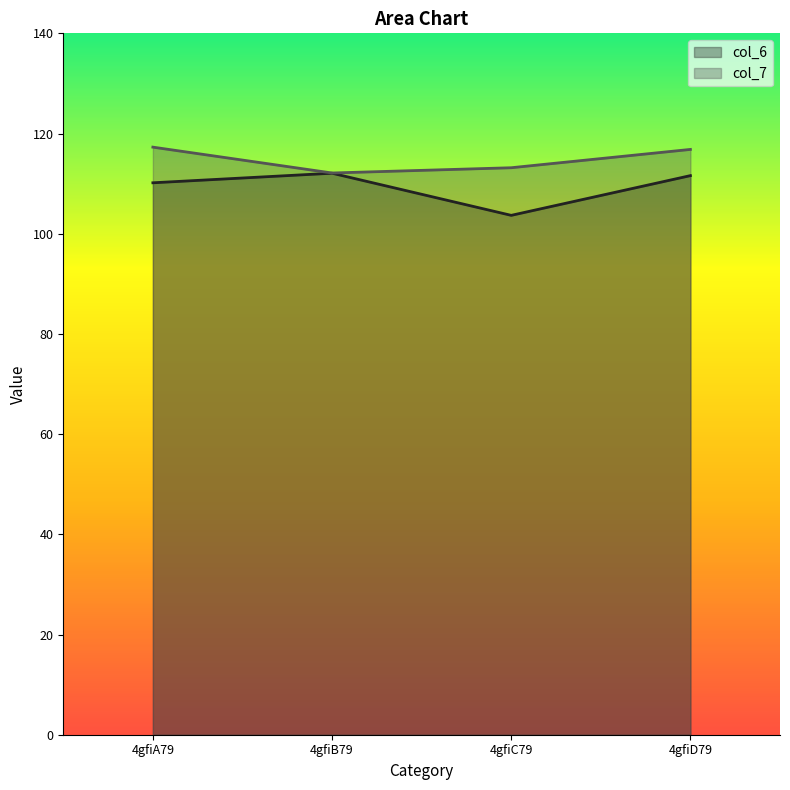

How many lines are shown in the chart?

2